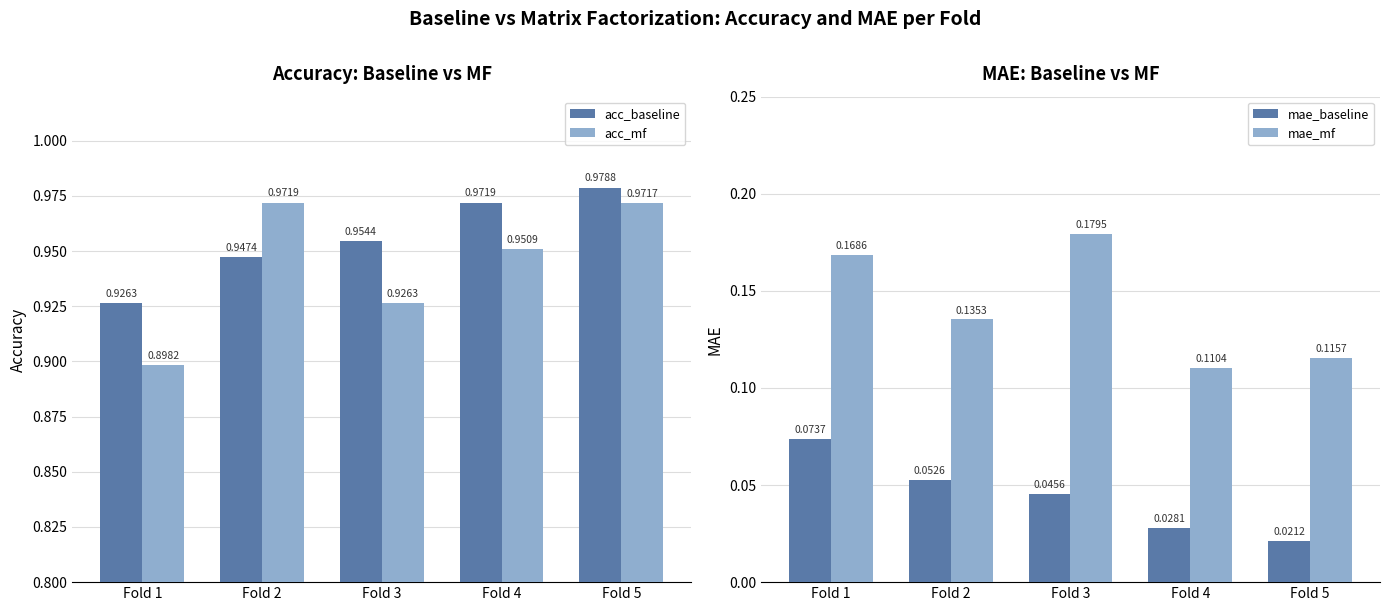

How many data points does each series have?

5